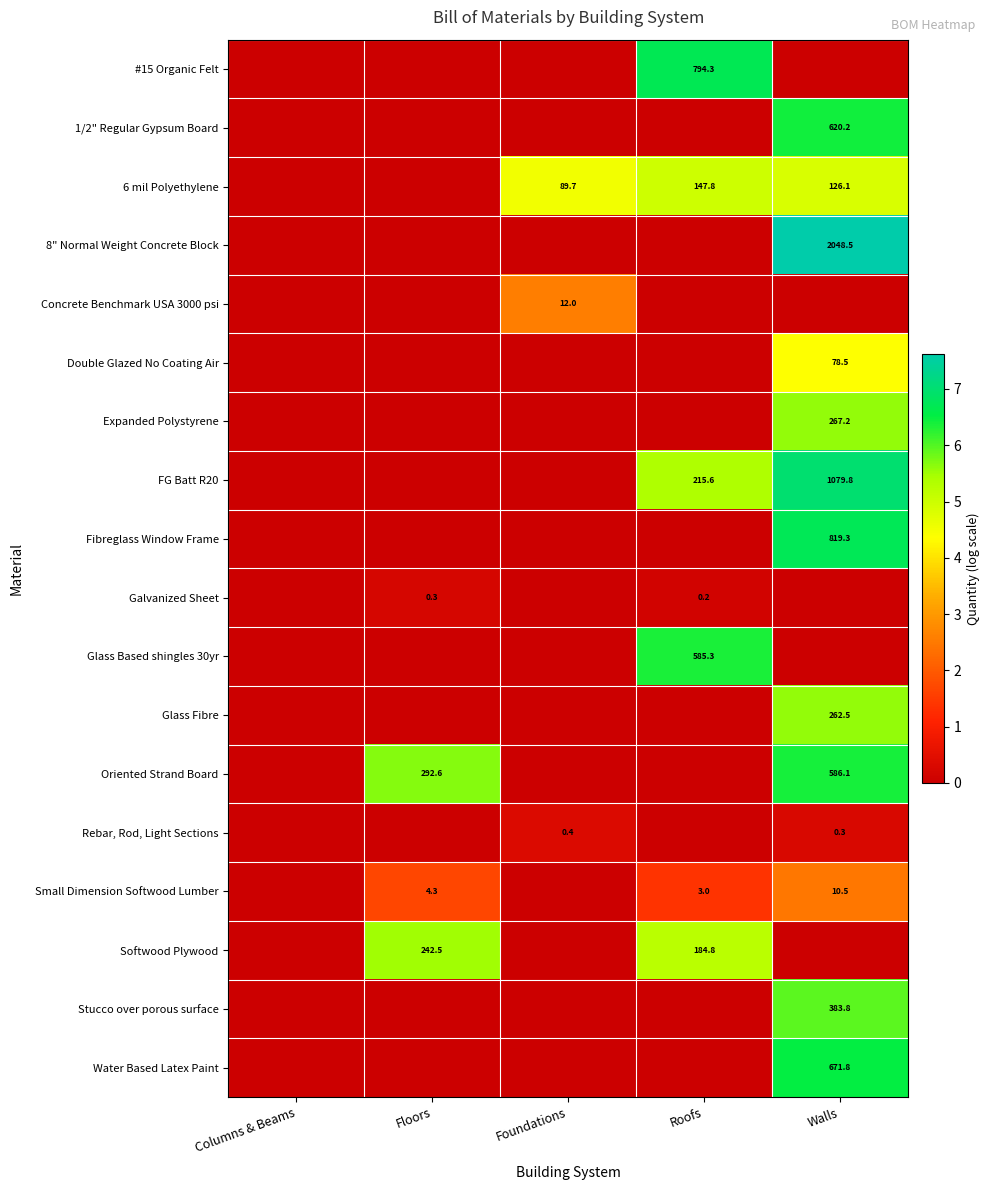

What is the sum of the Softwood Plywood values at Roofs and Floors?

427.3